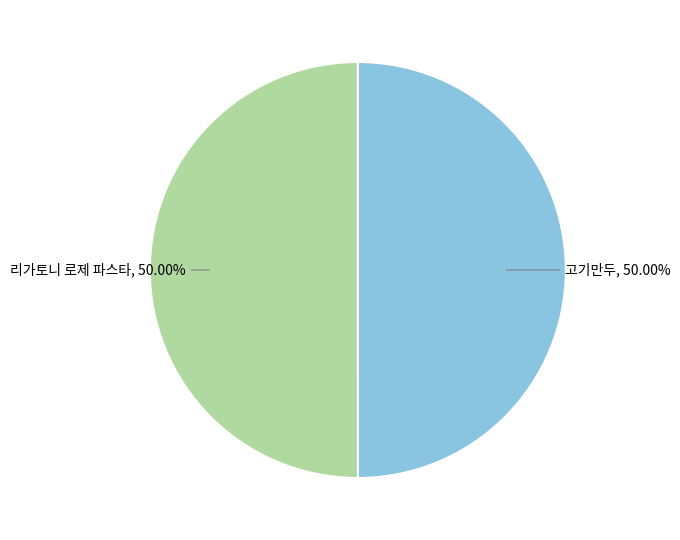

How many slices are in this pie chart?

2